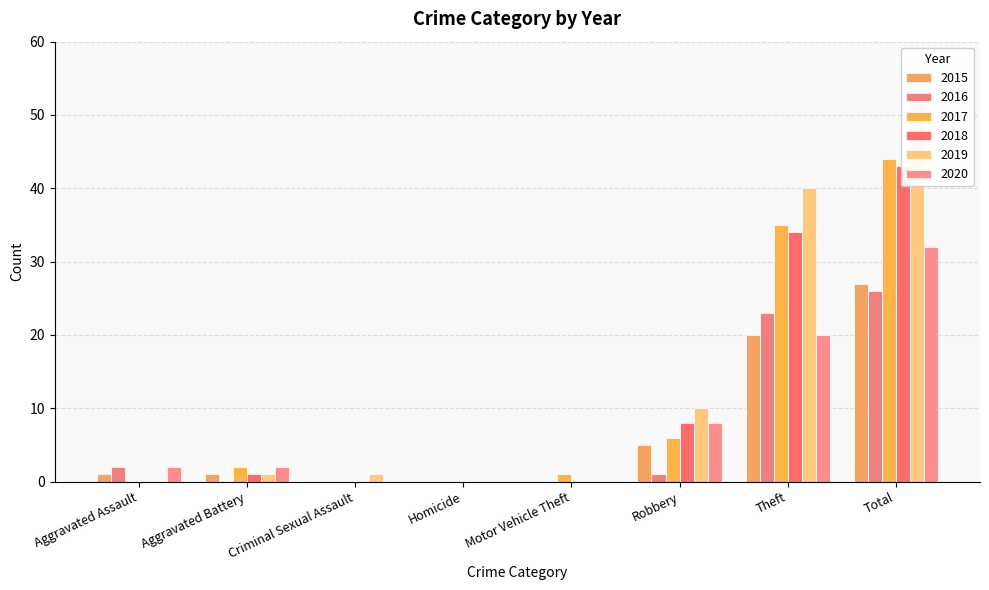

What is the total value across all series at Aggravated Assault?

5